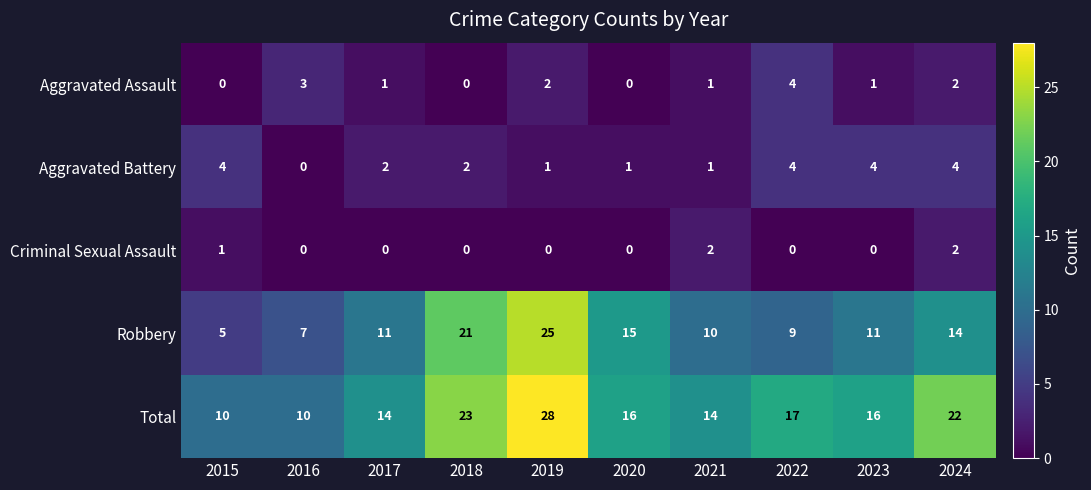

Is it true that Aggravated Battery equals 1 at 2020?

True